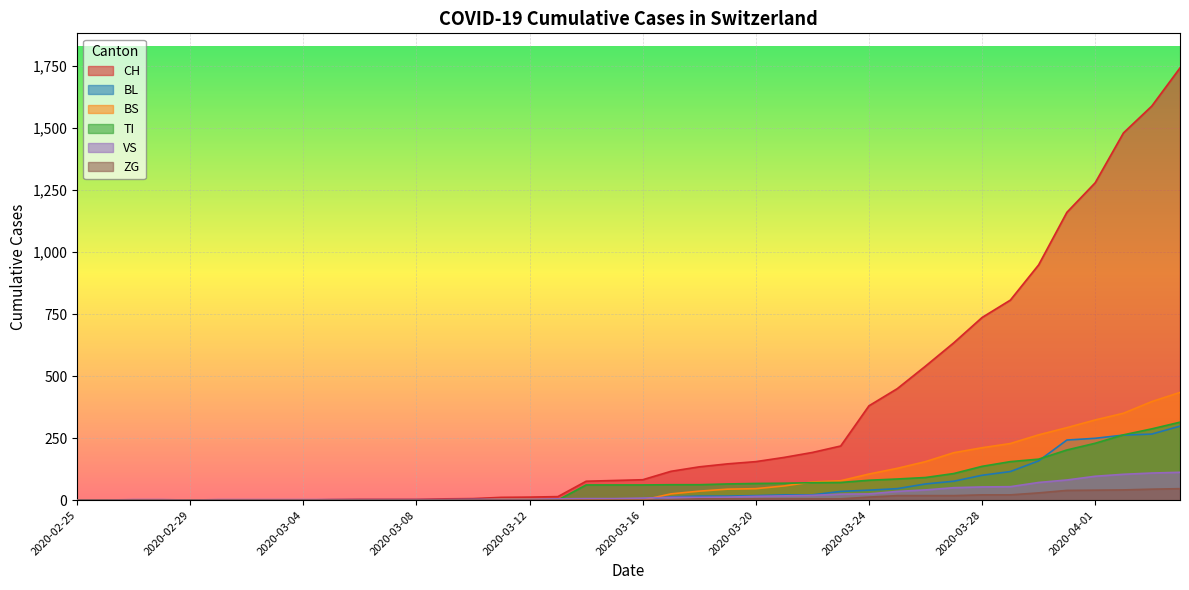

How many lines are shown in the chart?

6